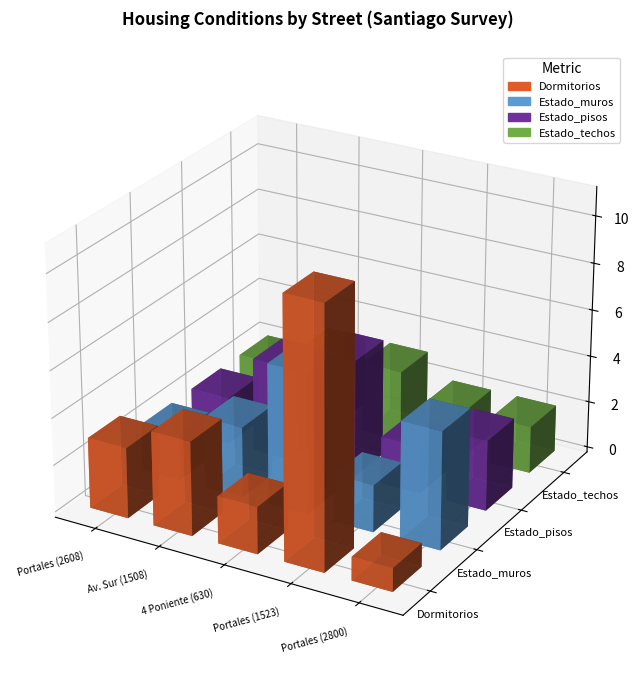

What is the label of the 3rd bar from the left?

4 Poniente